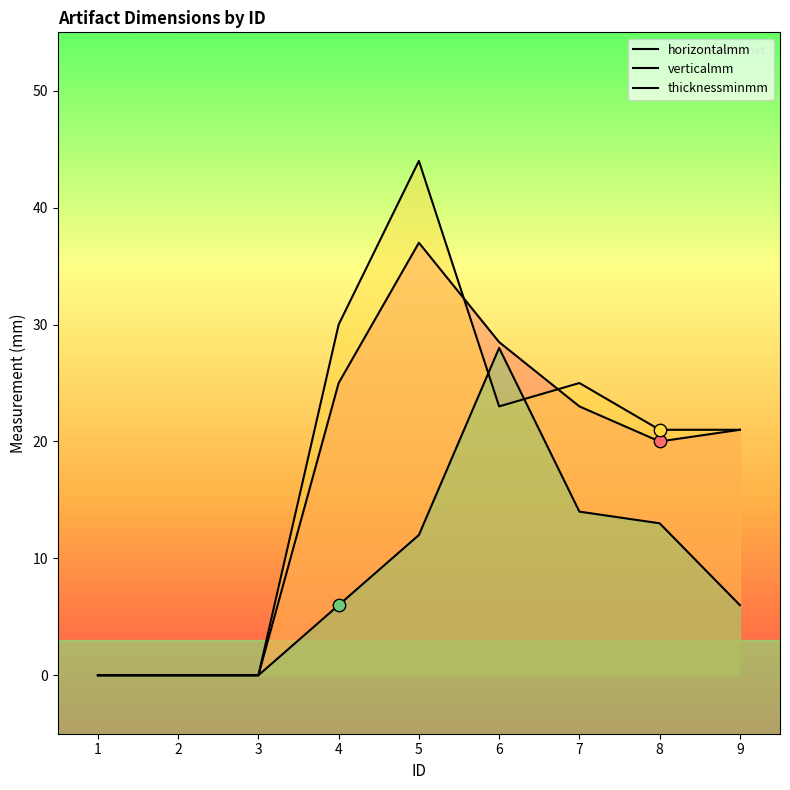

Which series has the largest Y range (max minus min)?

verticalmm